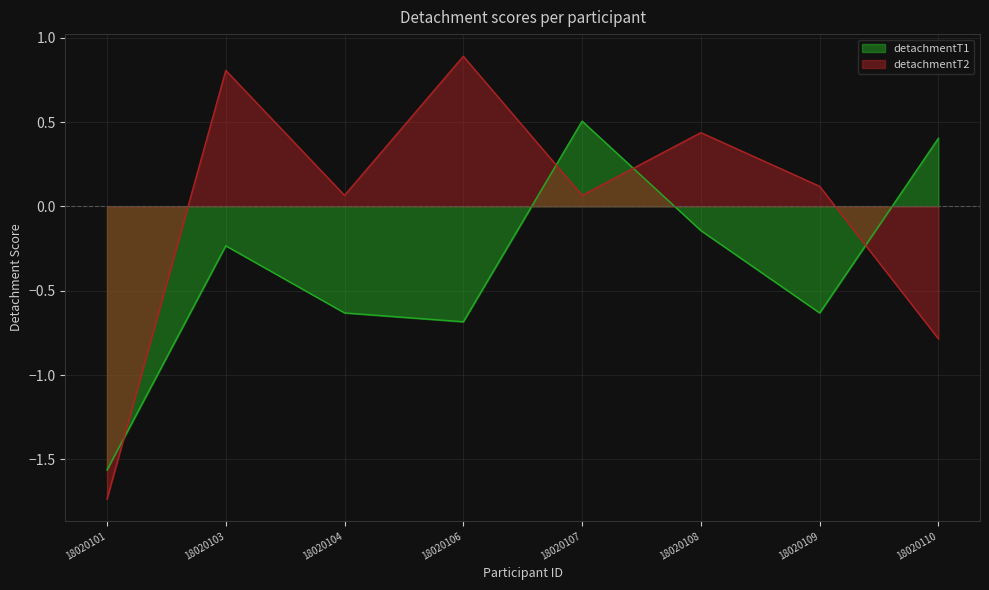

How many lines are shown in the chart?

2